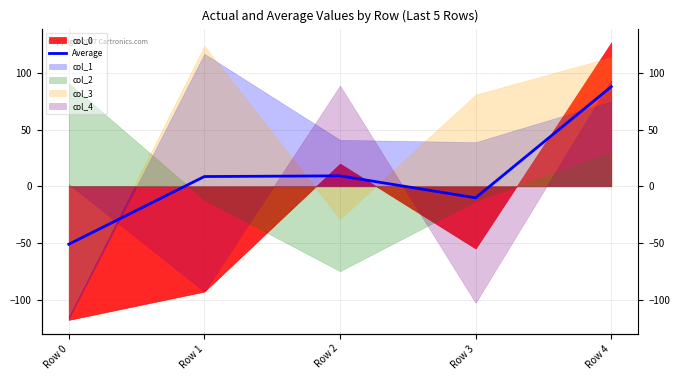

How many categories are shown in the chart?

5